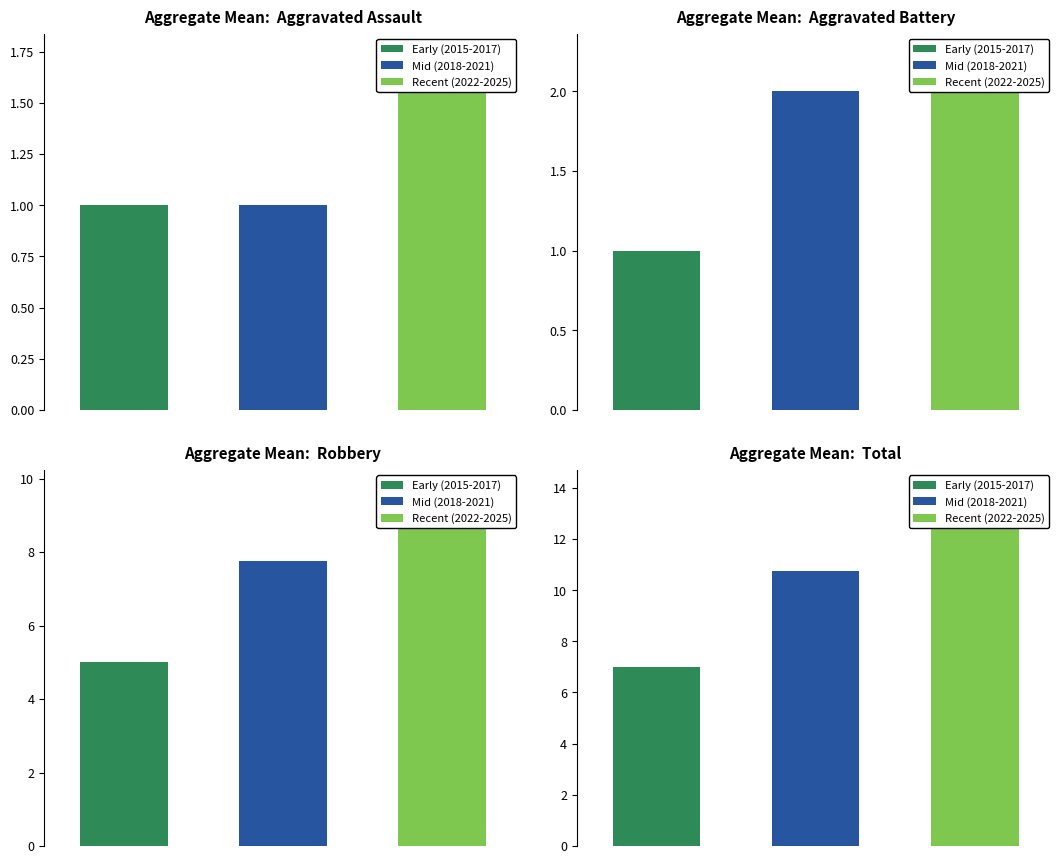

True or false: Aggravated Battery has a value of 2 at 2016.

False